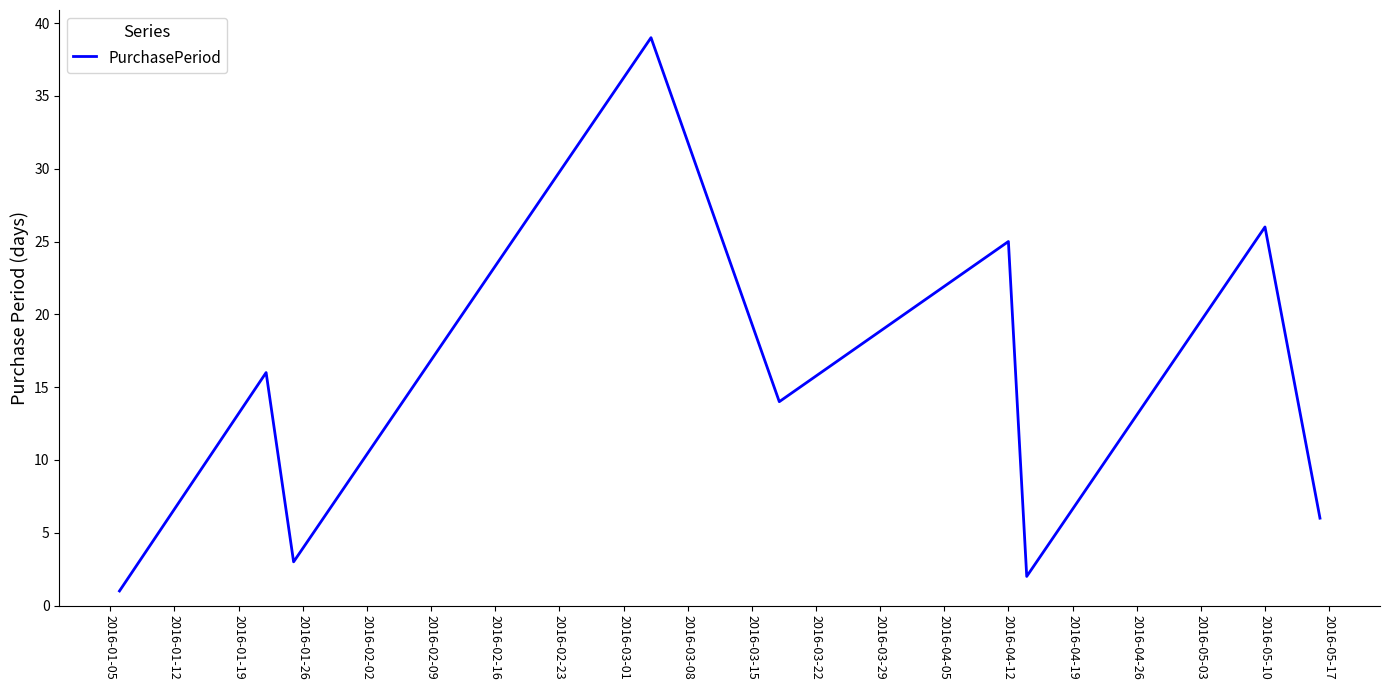

Reading left to right, transcribe all the data shown in this chart.

1	16	3	39	14	25	2	26	6